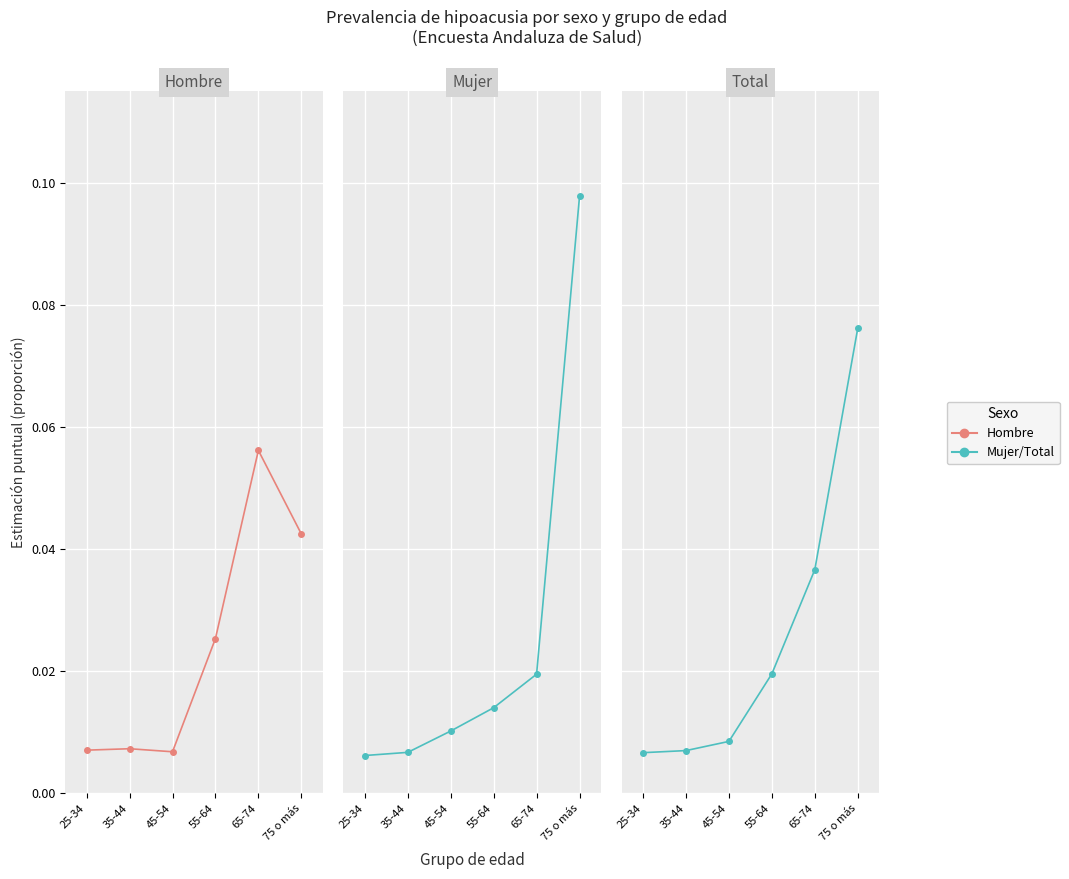

Which has a higher value, 65-74 or 55-64?

65-74